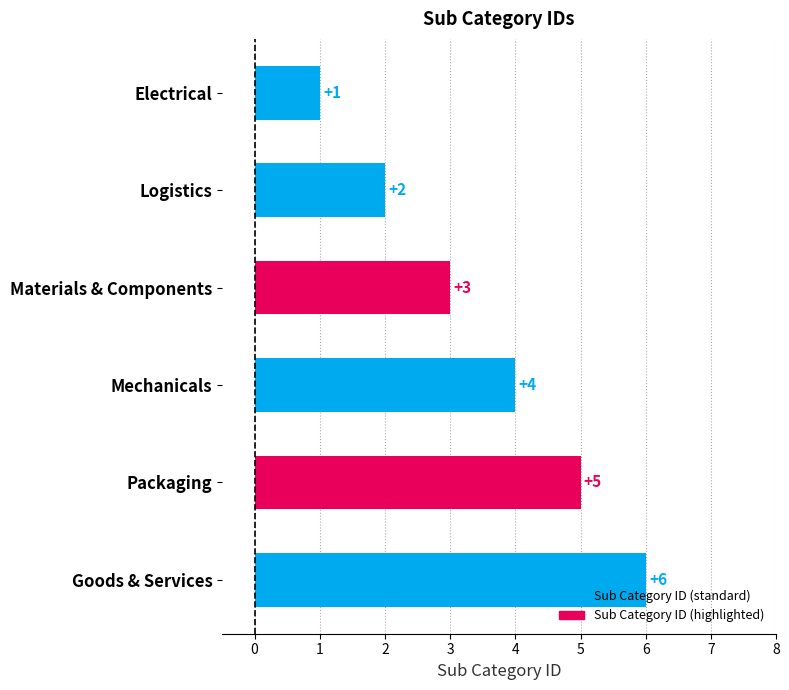

What is the label of the 6th bar from the bottom?

Electrical